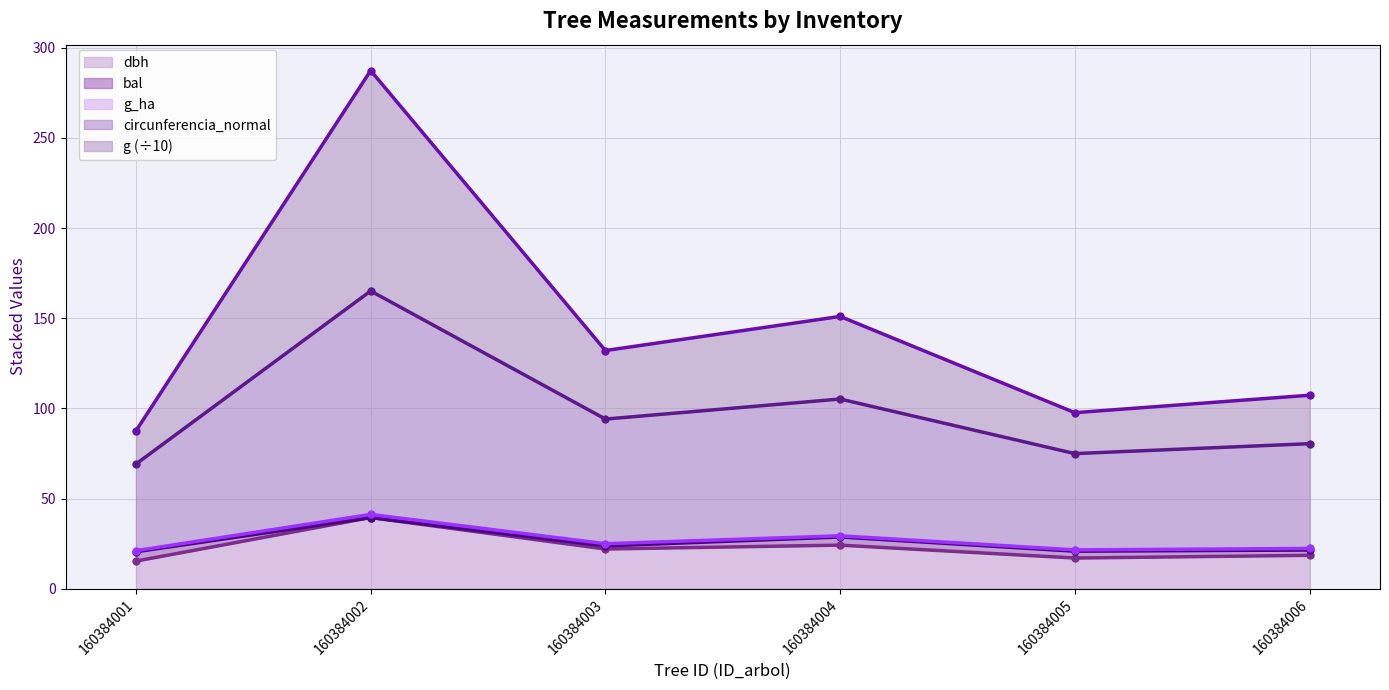

The dbh series shows 5.9 at 160384003. True or false?

False